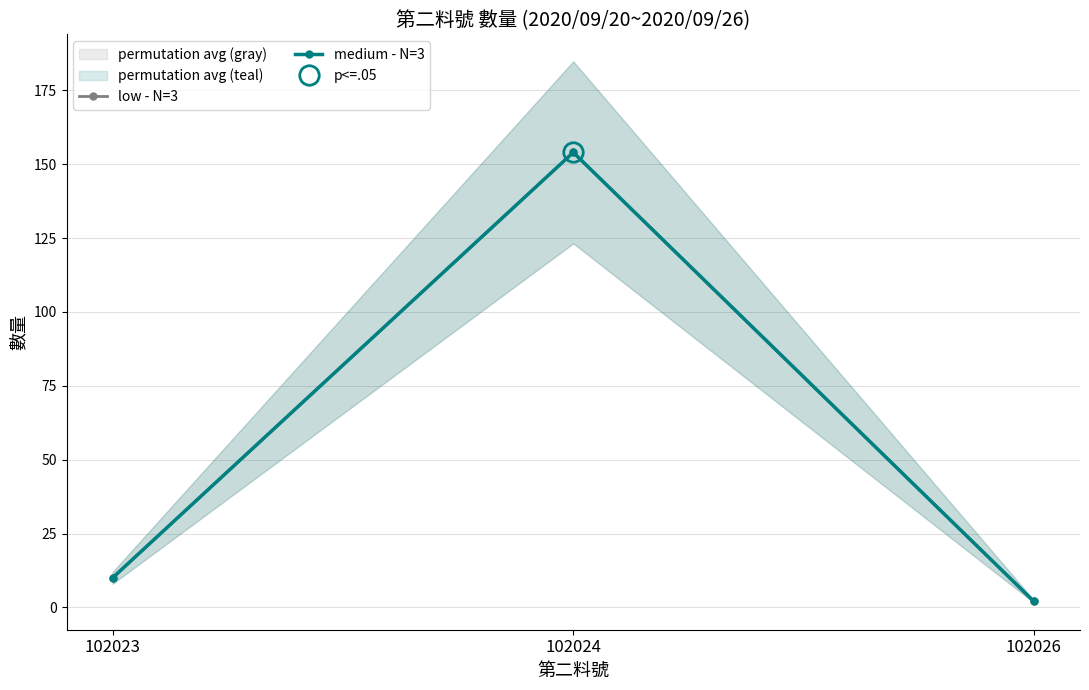

What is the difference between the medium - N=3 values at 102026 and 102023?

8.0